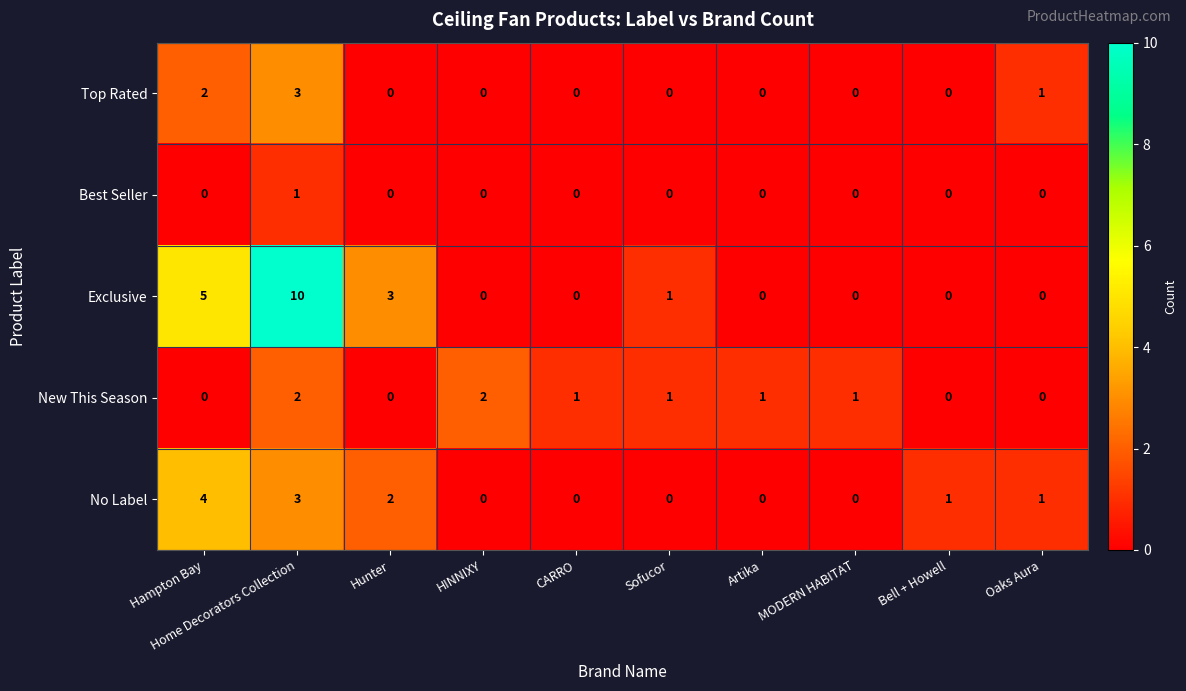

Which label corresponds to the largest value in the chart?

Home Decorators Collection